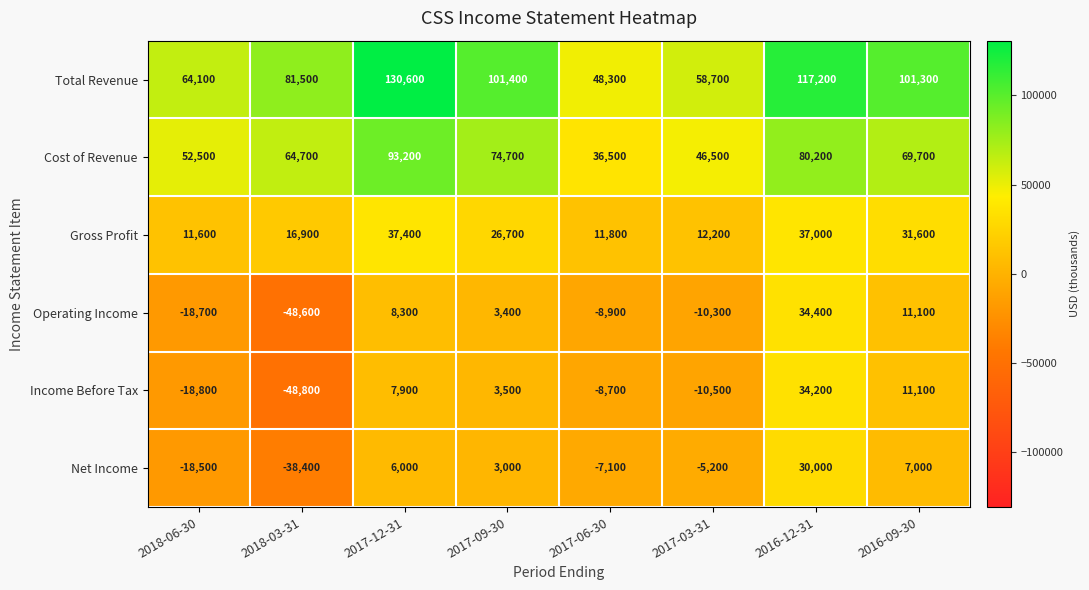

Between 2017-06-30 and 2016-09-30, which series saw the biggest shift?

Total Revenue